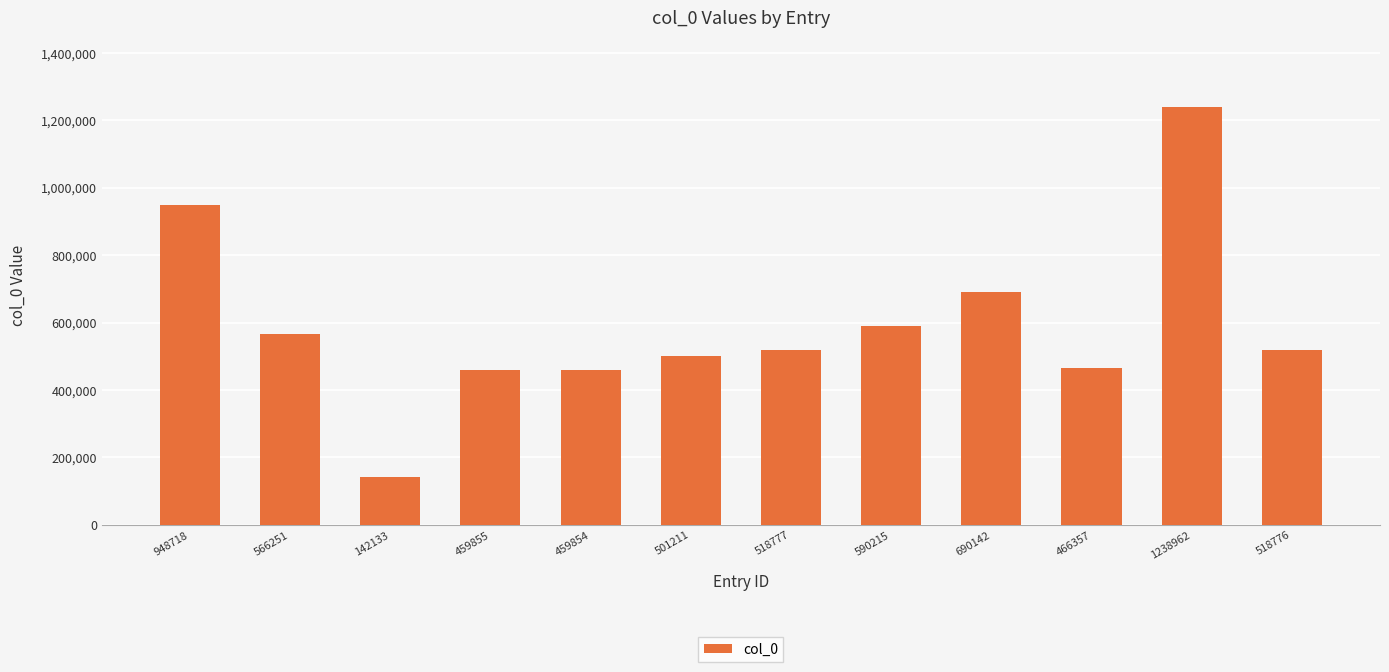

The chart shows a value of 101694 at 501211. True or false?

False